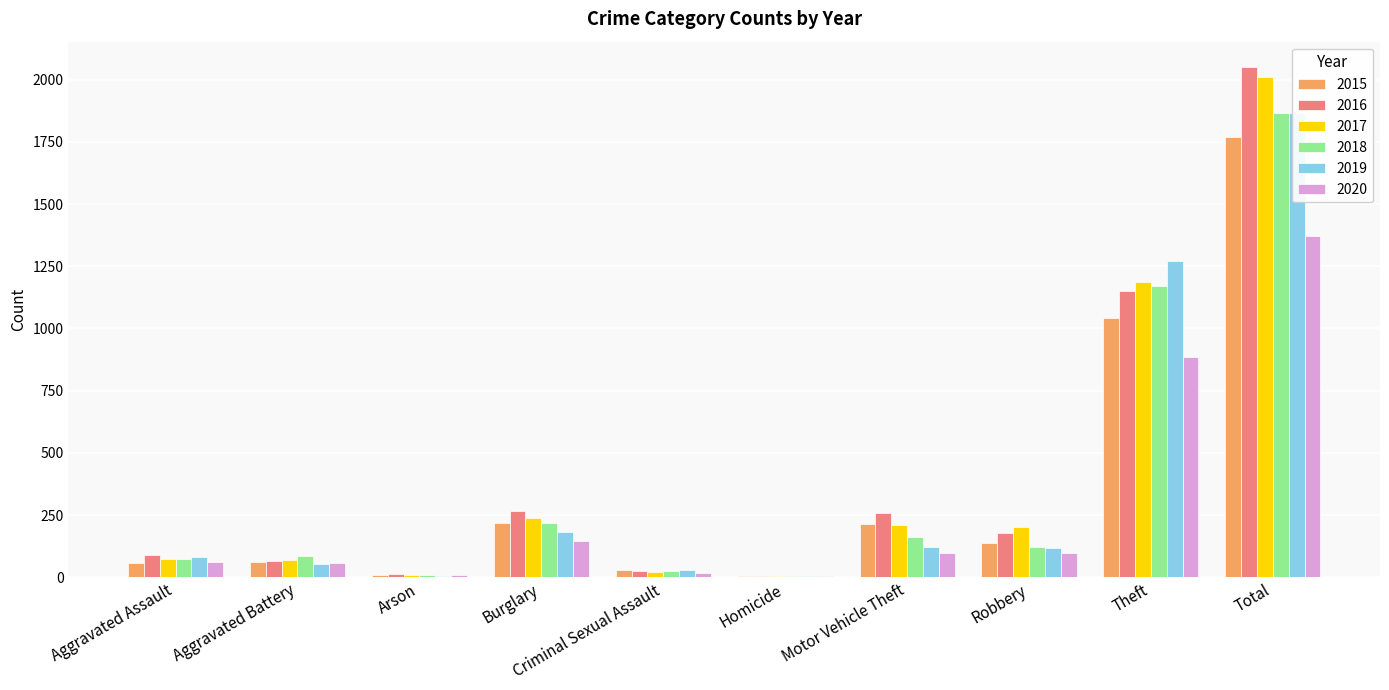

What is the difference between the 2015 values at Motor Vehicle Theft and Theft?

829